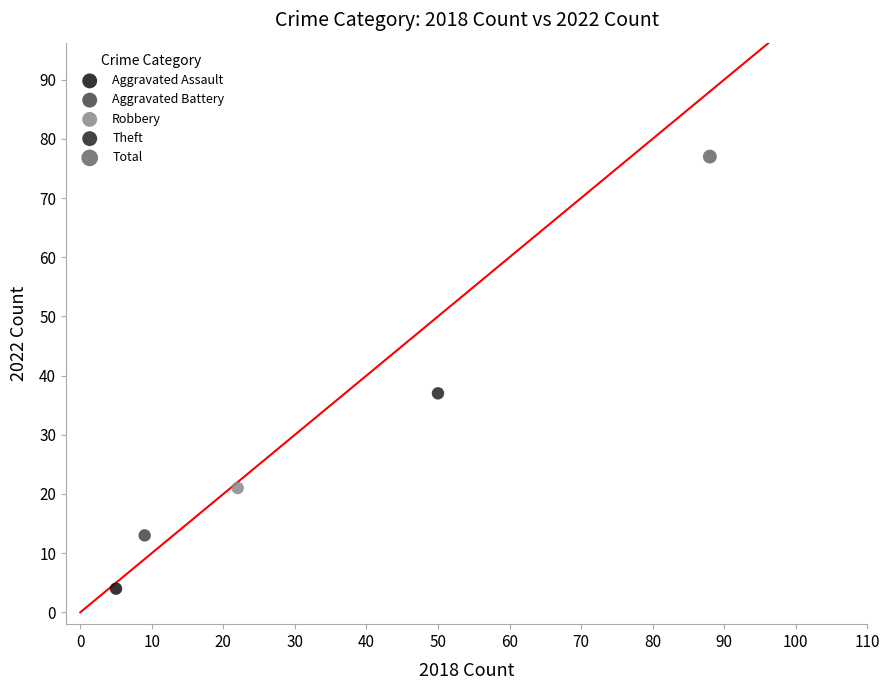

Which series reaches the maximum Y coordinate?

Total